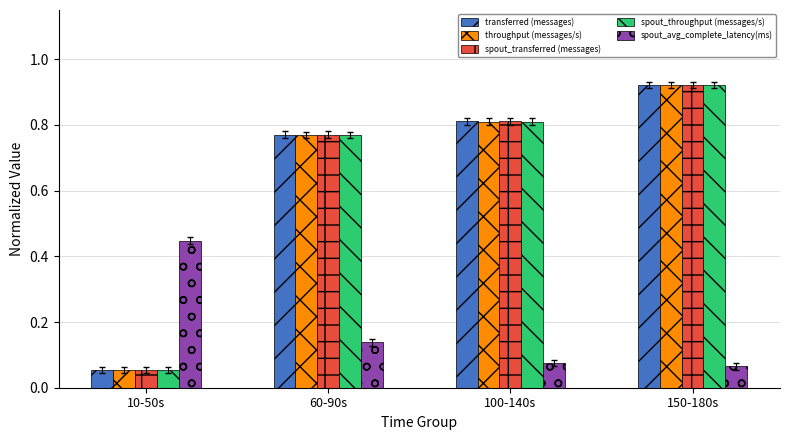

Which category has the lowest value in the spout_throughput (messages/s) series?

10-50s